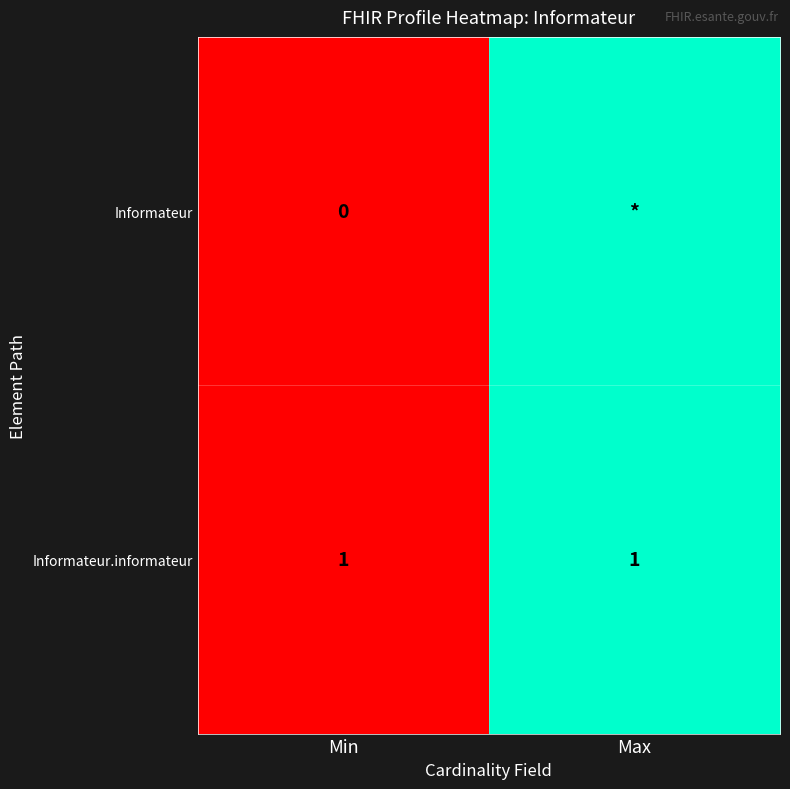

True or false: Informateur.informateur has a value of 1 at Min.

True